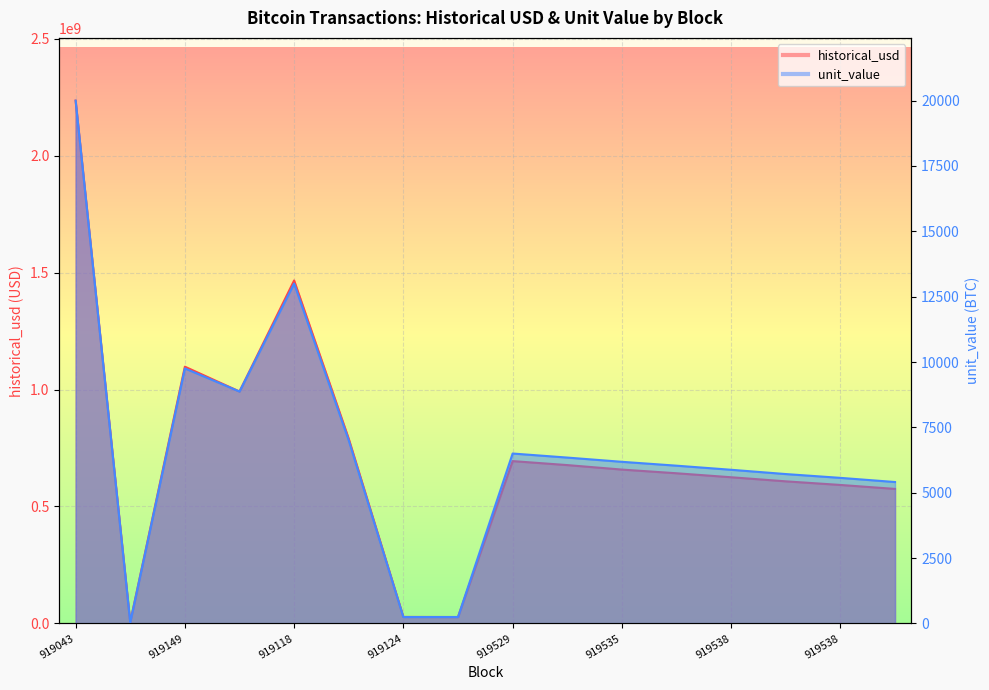

What is the sum of all historical_usd values?

11710935474.0